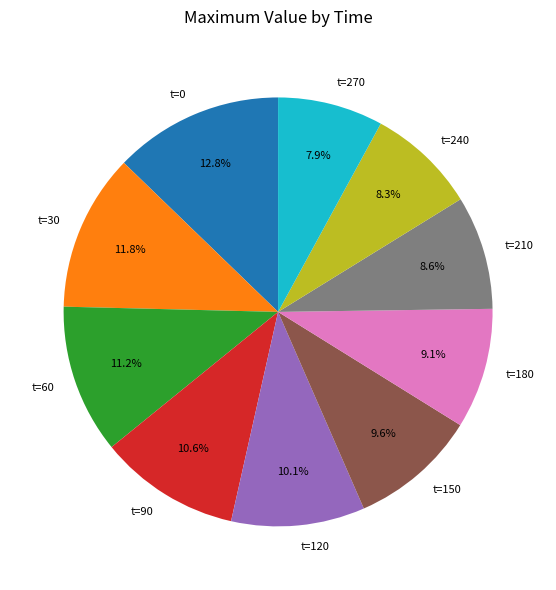

Which slice is the largest?

t=0